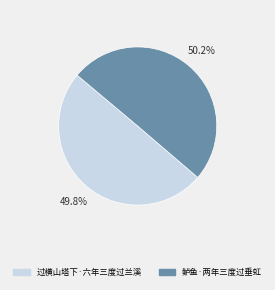

How many segments does this pie chart have?

2